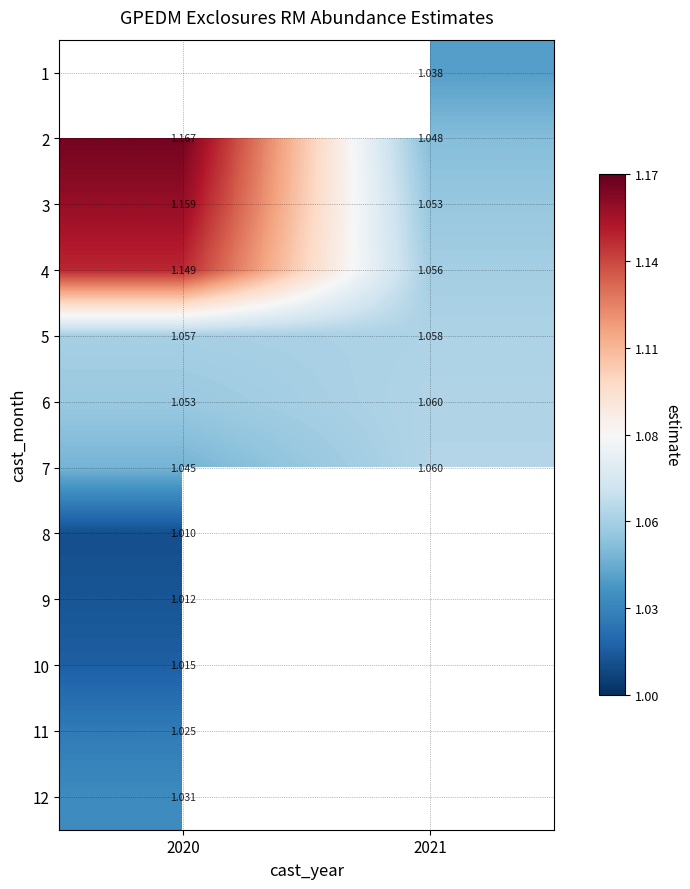

Is it true that 7 equals 0.6 at 2020?

False